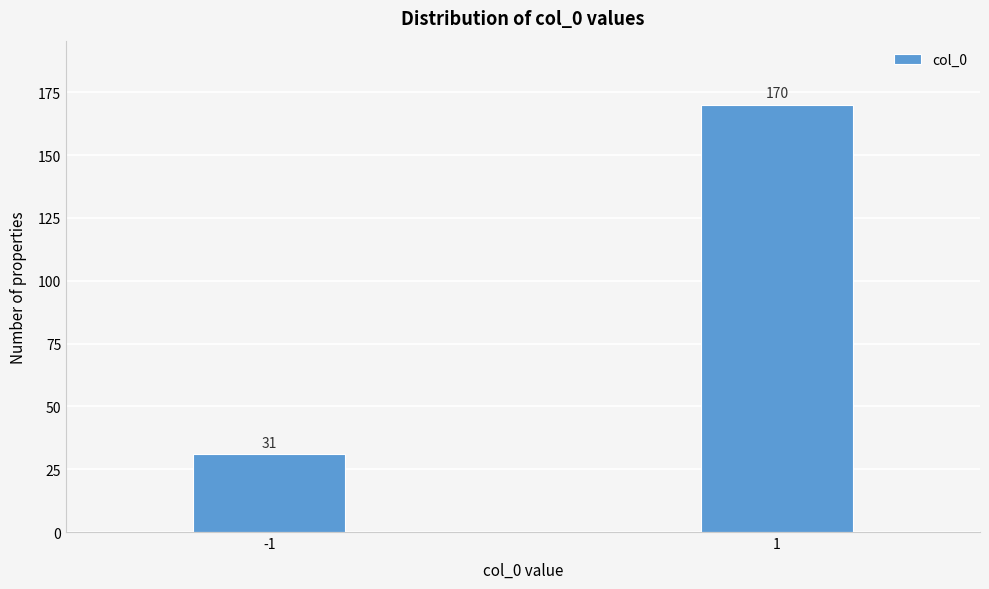

Reading right to left, list all the values displayed in this chart.

1=170	-1=31